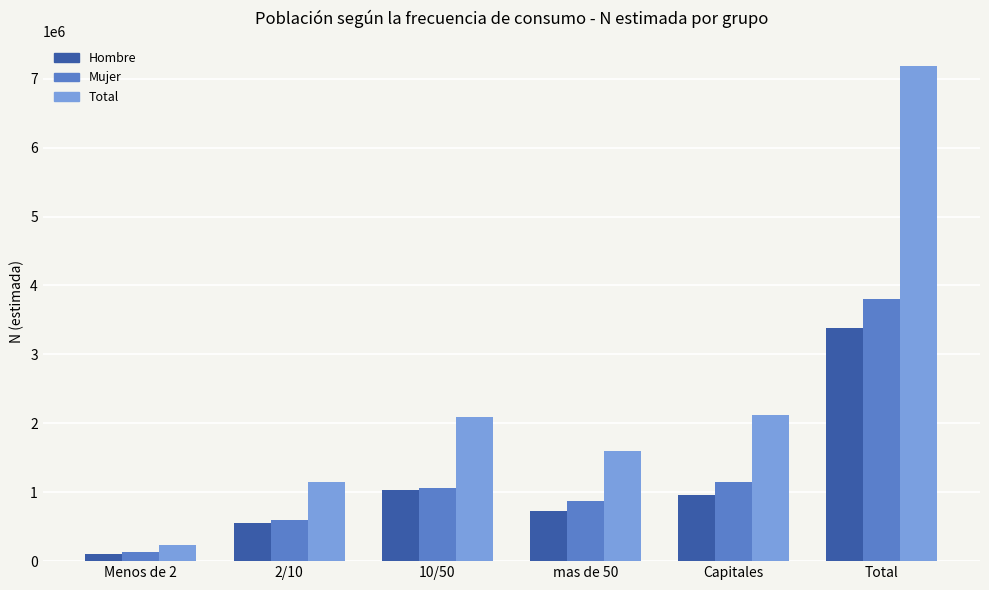

At which label does Mujer reach its minimum?

Menos de 2